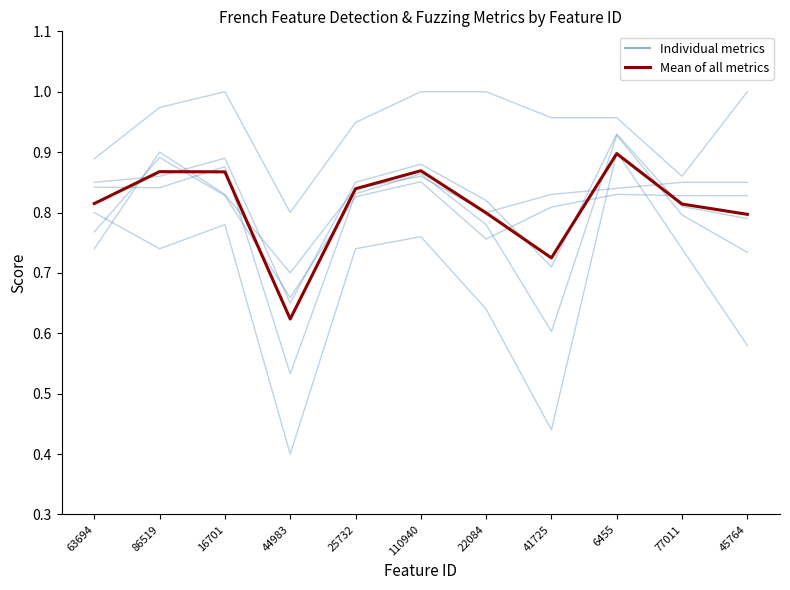

Is this an area chart (filled region under the line)?

No